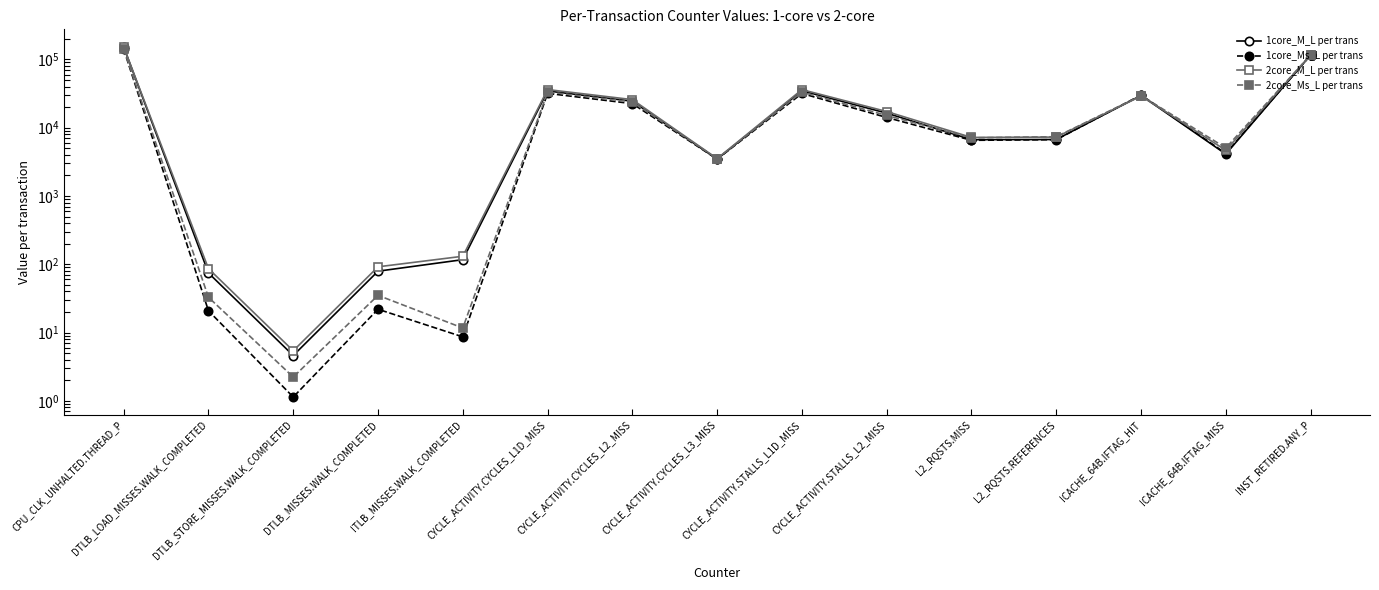

At which category does the chart reach its peak across all series?

CPU_CLK_UNHALTED.THREAD_P